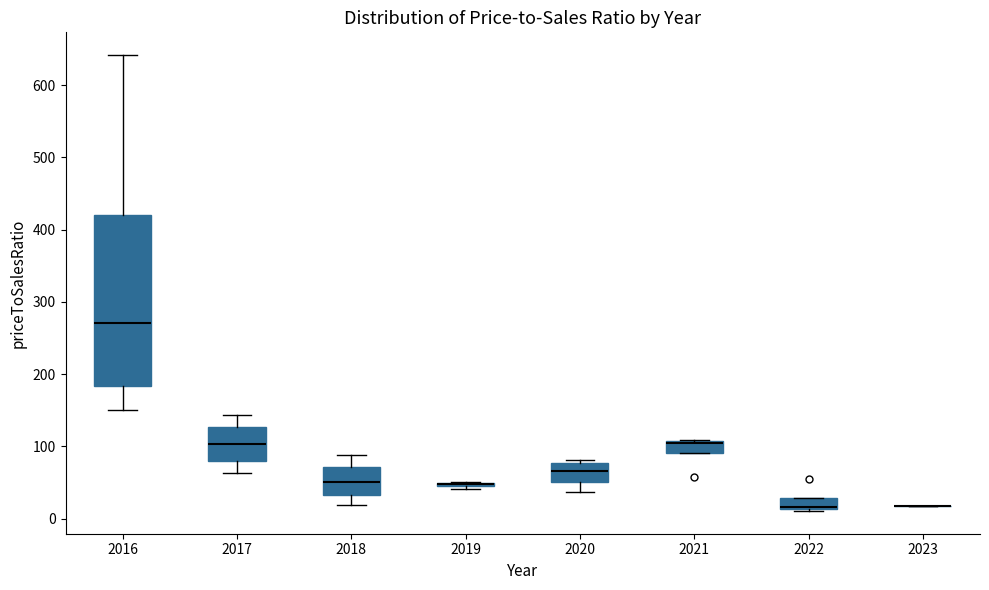

Comparing the boxes themselves (not the whiskers), which one is the tallest?

2016